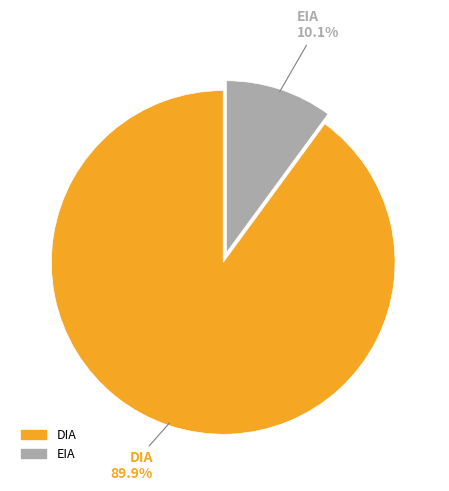

Count the number of slices in the pie.

2